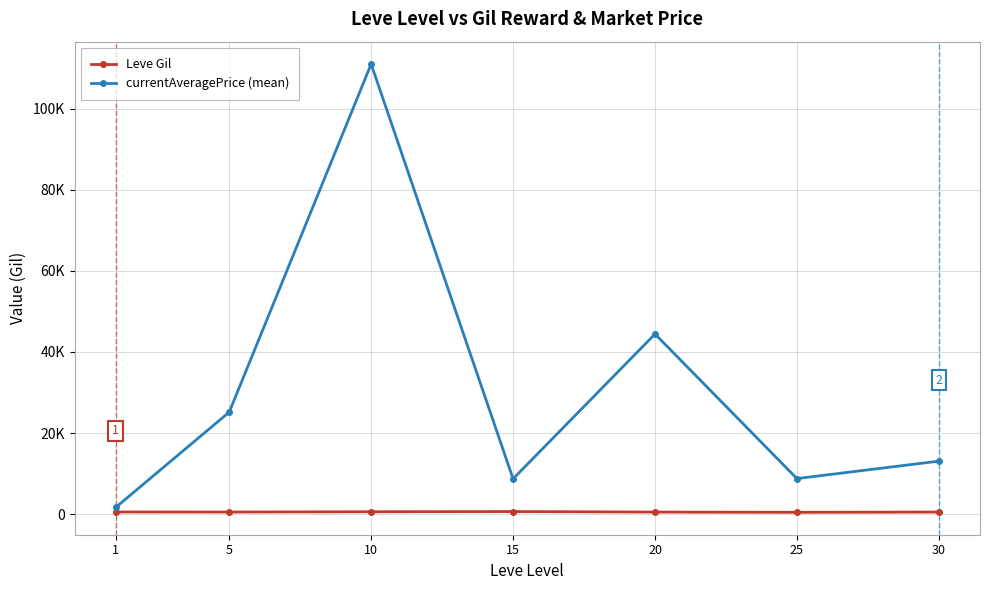

What are all the series names shown in the legend?

Leve Gil, currentAveragePrice (mean)